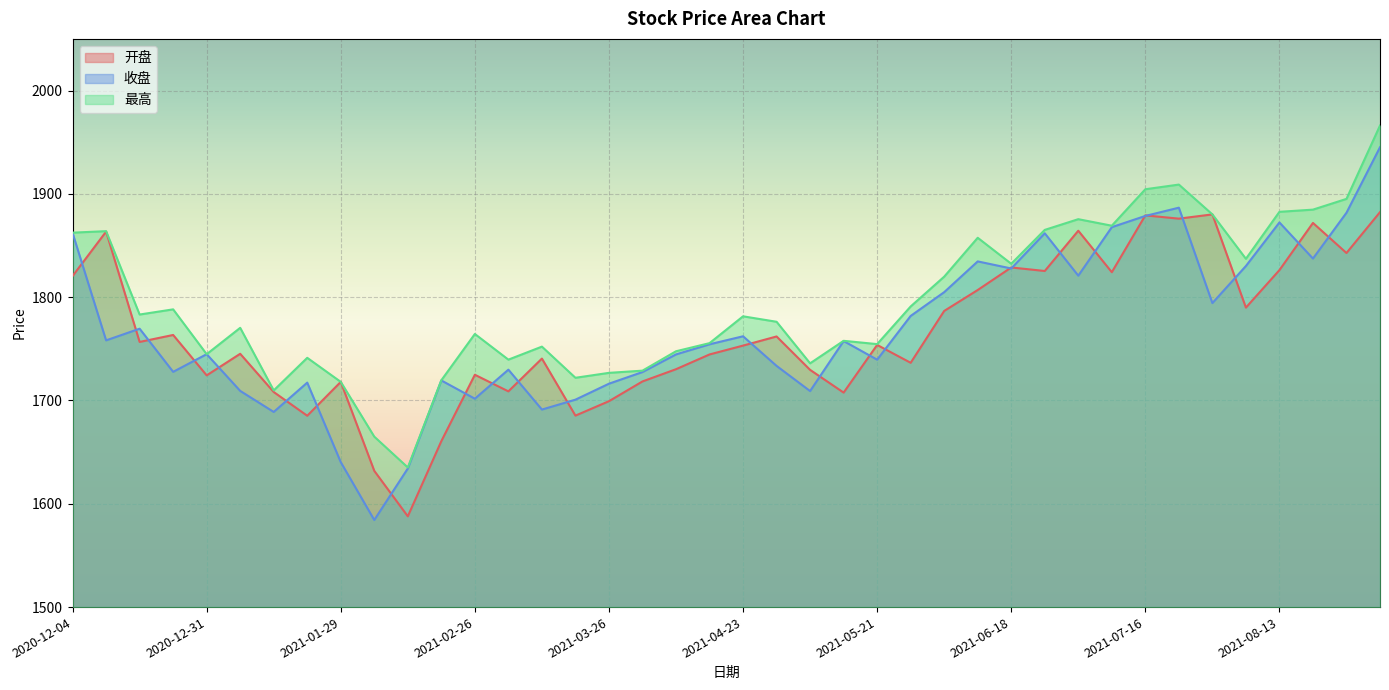

True or false: 最高 has more than 2 interior local peaks.

True